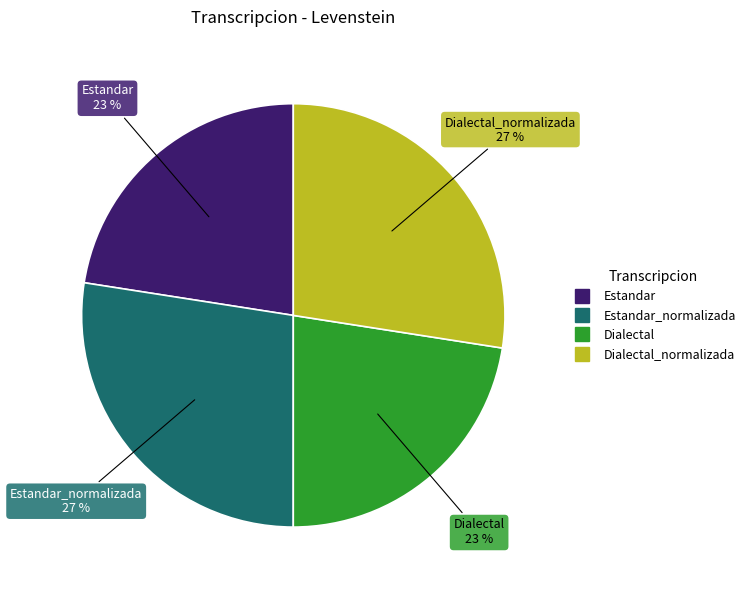

How many slices are in this pie chart?

4